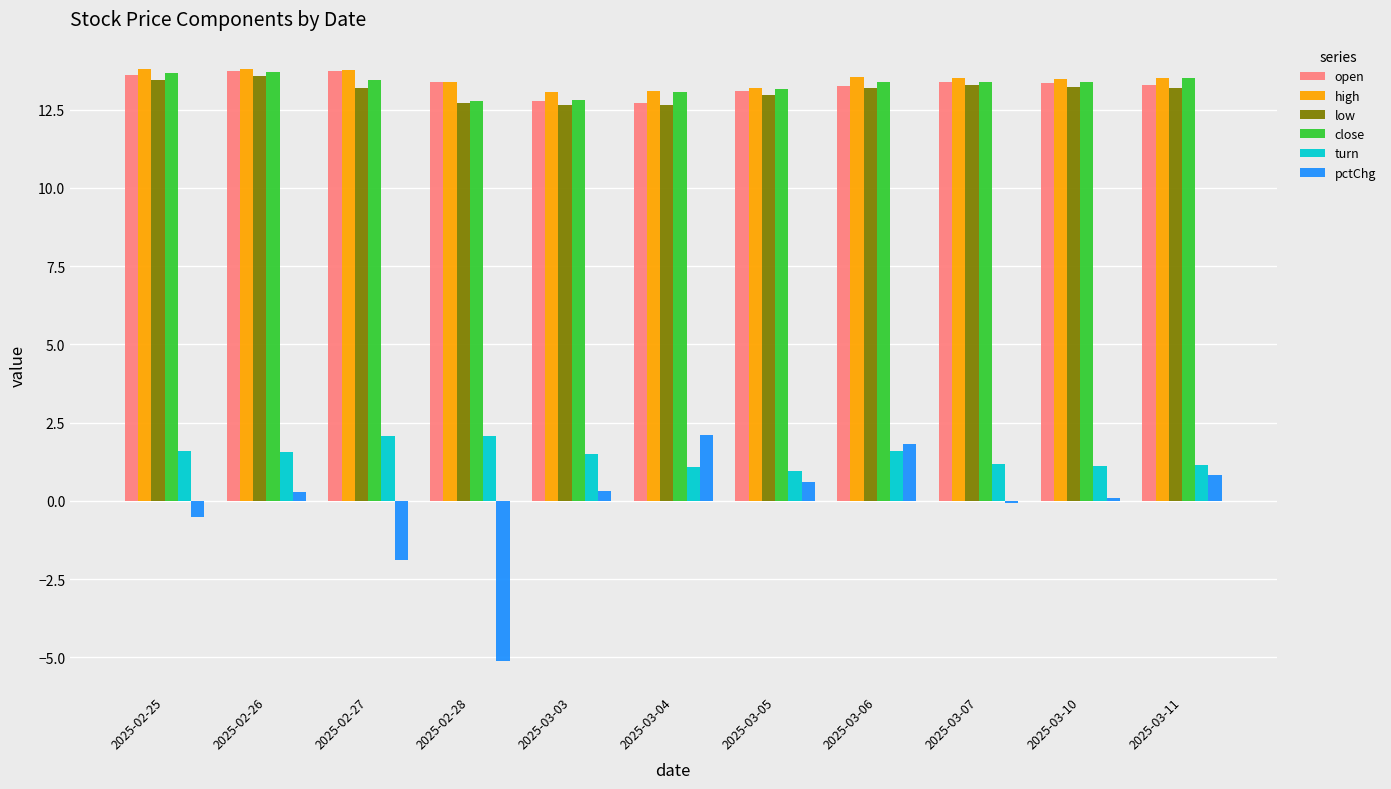

What is the total value across all series at 2025-02-28?

49.2